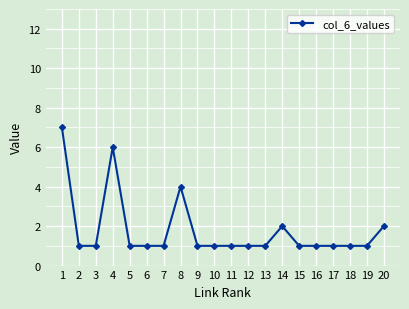

True or false: the data has more than 1 interior local peaks.

True